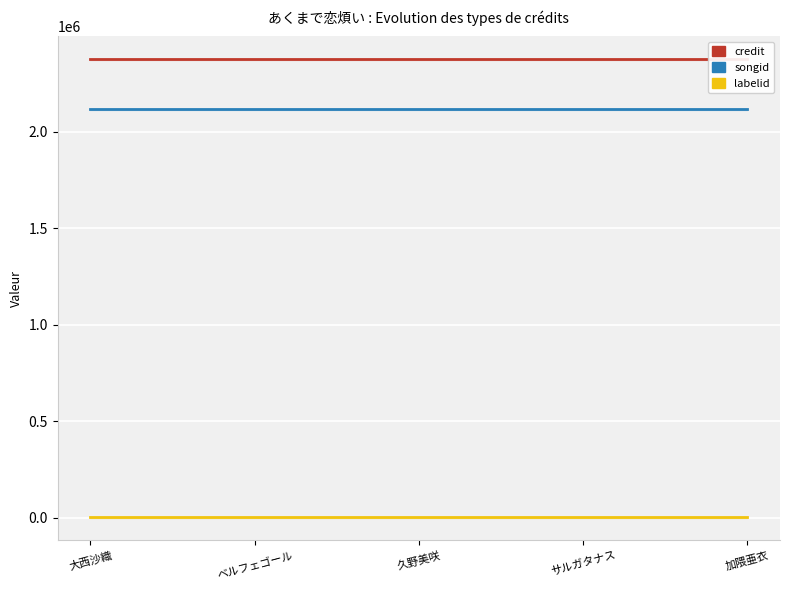

Between ベルフェゴール and 加隈亜衣, which series saw the biggest shift?

credit